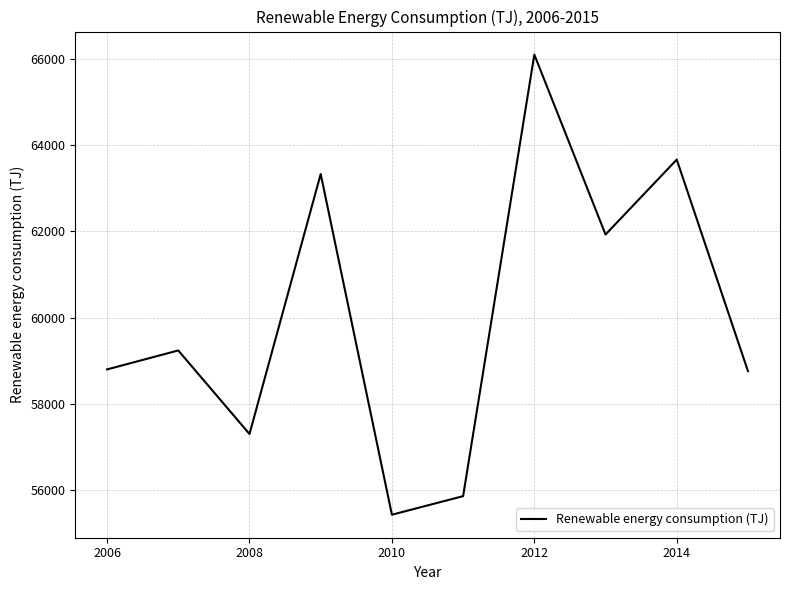

What is the difference between the maximum and minimum values?

10679.7